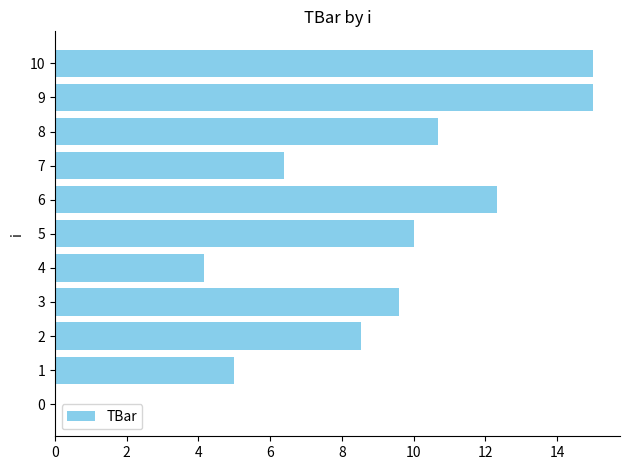

Is it true that the value at 8 is 3.6?

False